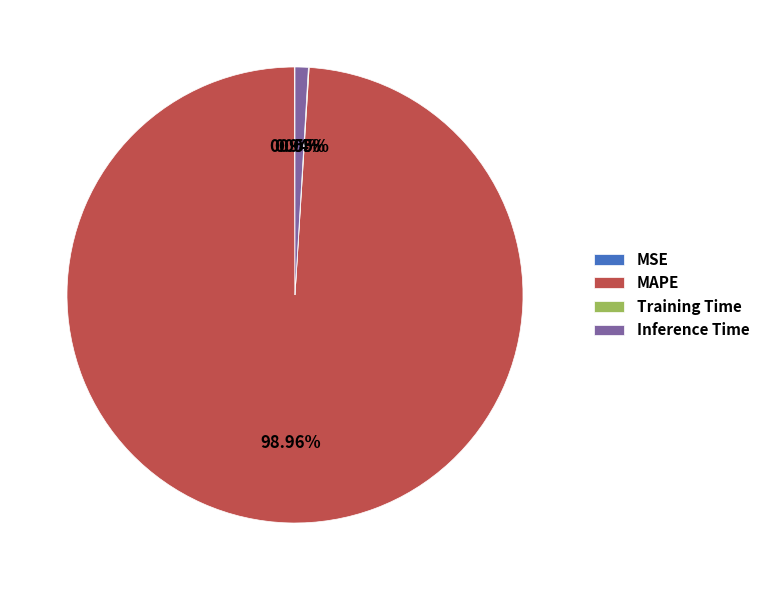

Which category has the biggest portion of the pie?

MAPE